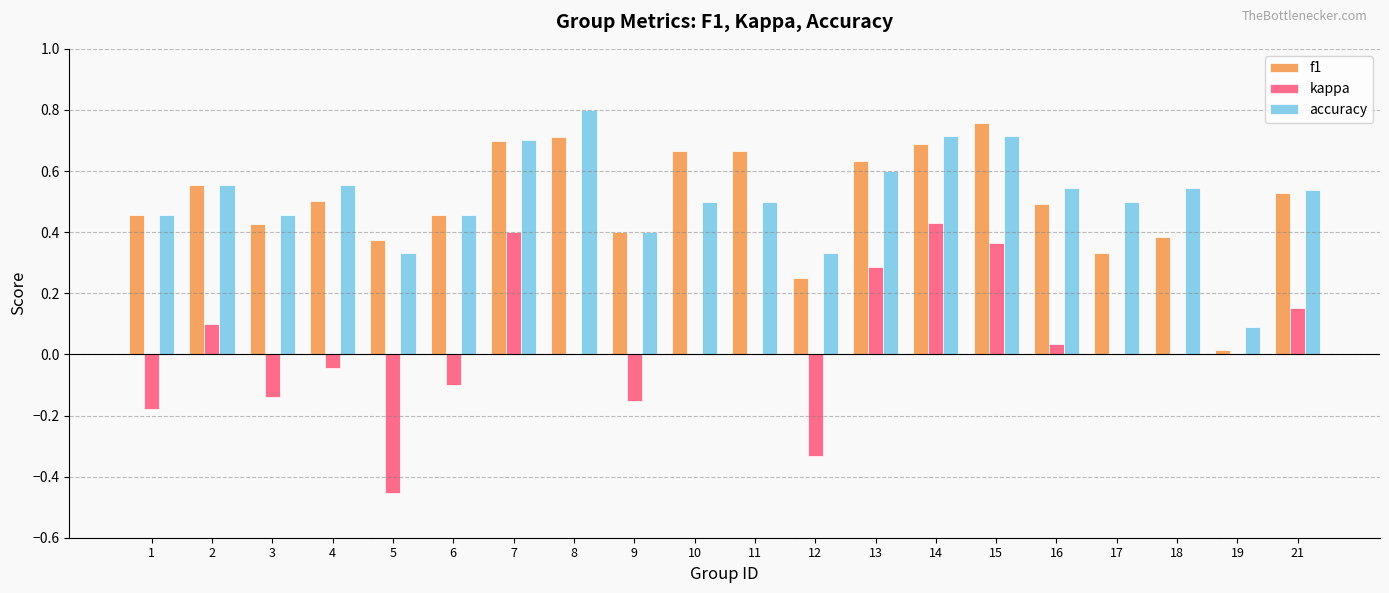

The value of accuracy at 12 is 0.3. True or false?

True